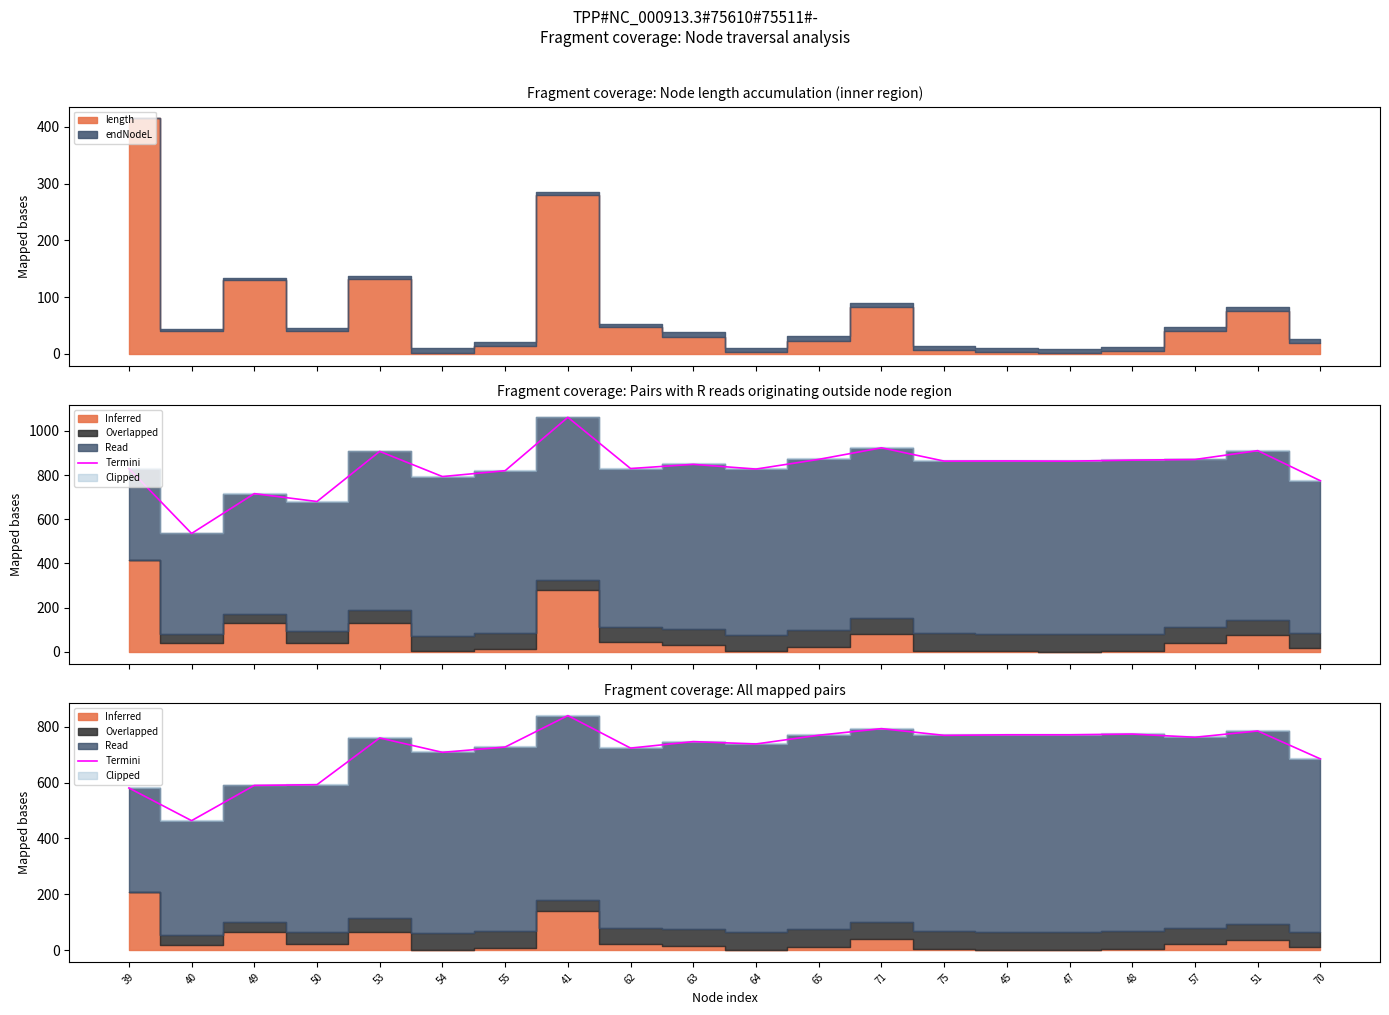

Where is the first local minimum?

40